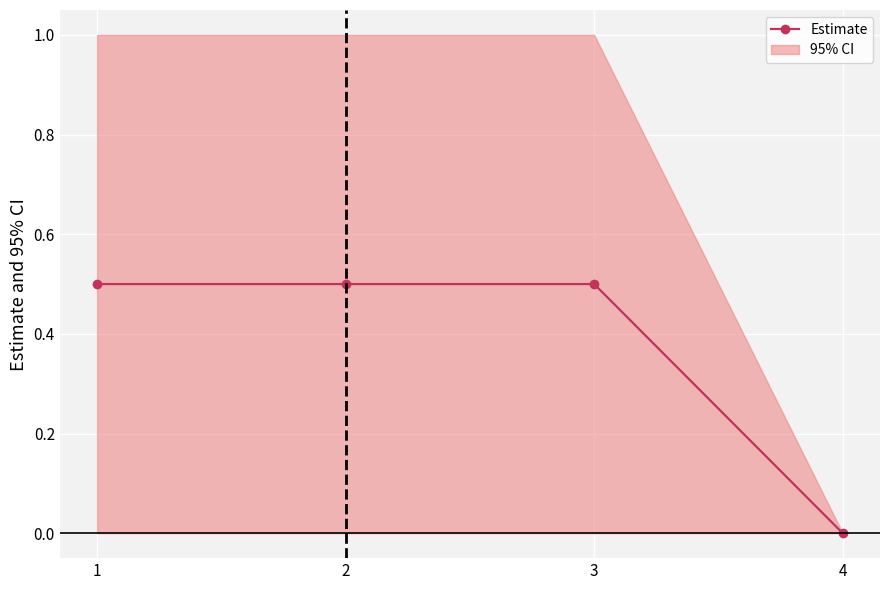

Reading left to right, extract all data points from this chart.

1=0.5	2=0.5	3=0.5	4=0.0